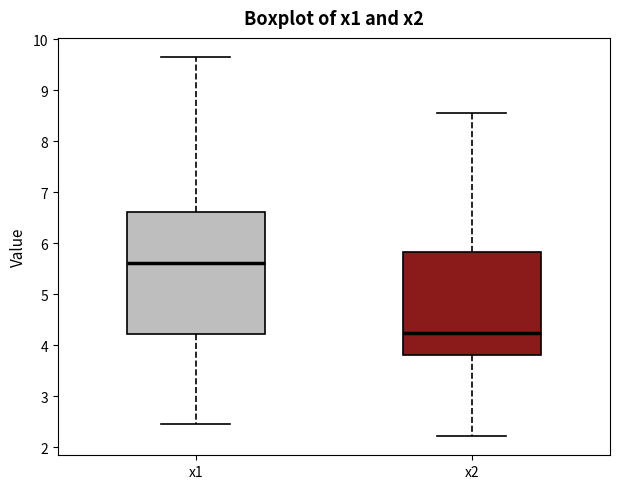

Reading left to right, transcribe this box plot: for each box, give where its median line is, the range the box spans, and where its two whiskers end, as read against the y-axis. The values are not printed on the chart, so give them approximately, as read against the axis.

x1: median 5.6, box 4.2 to 6.6, whiskers 2.4 to 9.7
x2: median 4.2, box 3.8 to 5.8, whiskers 2.2 to 8.6